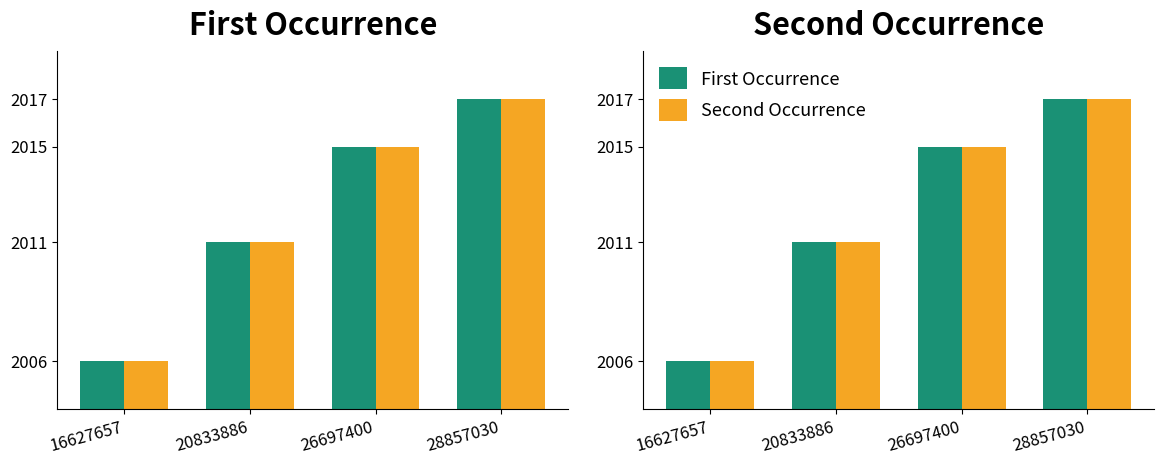

Read the First Occurrence value at 20833886, to the nearest 10.

2010